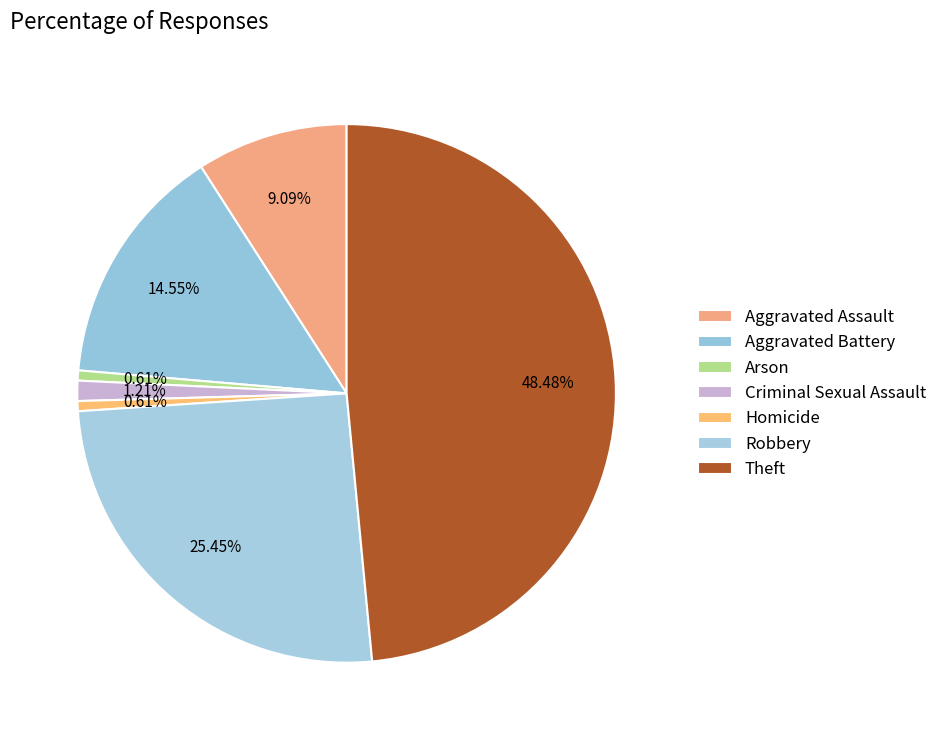

What percentage is the Theft slice, to the nearest percent?

48%